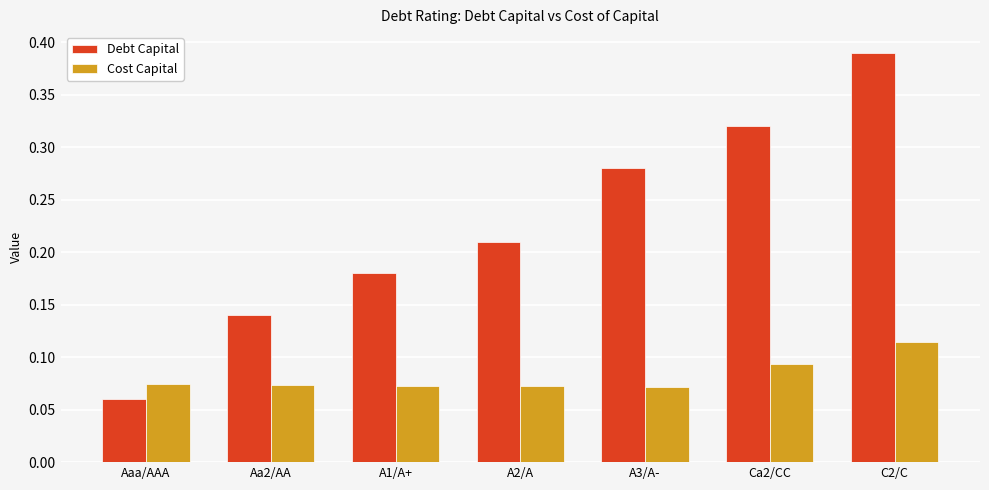

Is the value of Debt Capital at A1/A+ greater than the value of Cost Capital at Aaa/AAA?

Yes